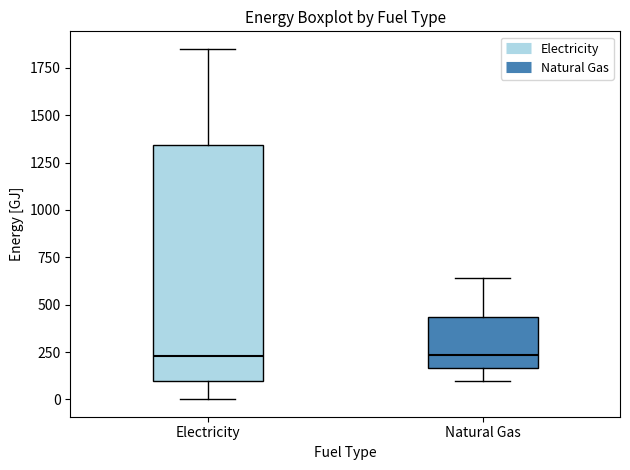

Reading left to right, transcribe this box plot: for each box, give where its median line is, the range the box spans, and where its two whiskers end, as read against the y-axis. The values are not printed on the chart, so give them approximately, as read against the axis.

Electricity: median 250, box 100 to 1350, whiskers 0 to 1850
Natural Gas: median 250, box 150 to 450, whiskers 100 to 650